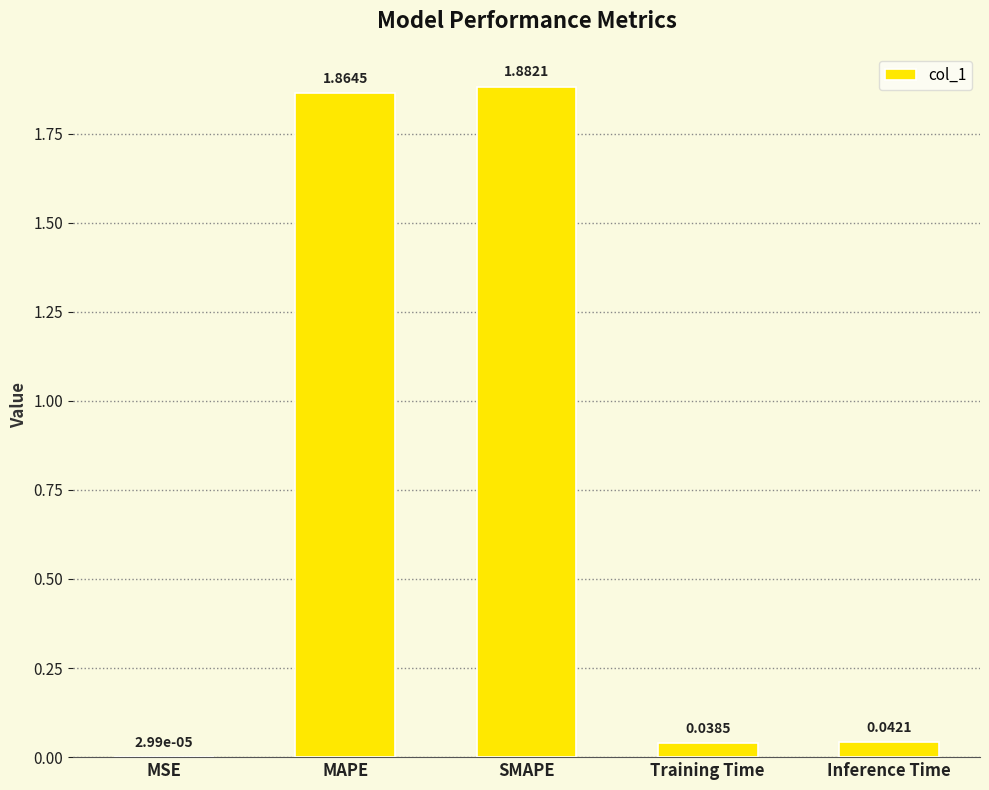

What is the change in value from SMAPE to Inference Time?

-1.8